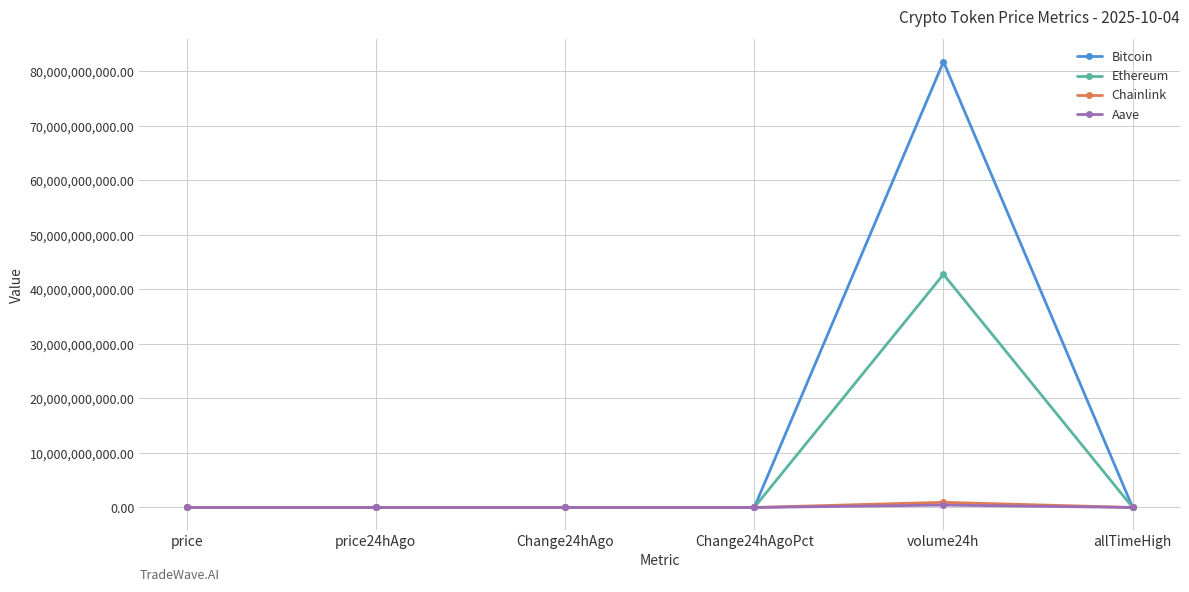

How many intersections are there between Chainlink and Aave?

4